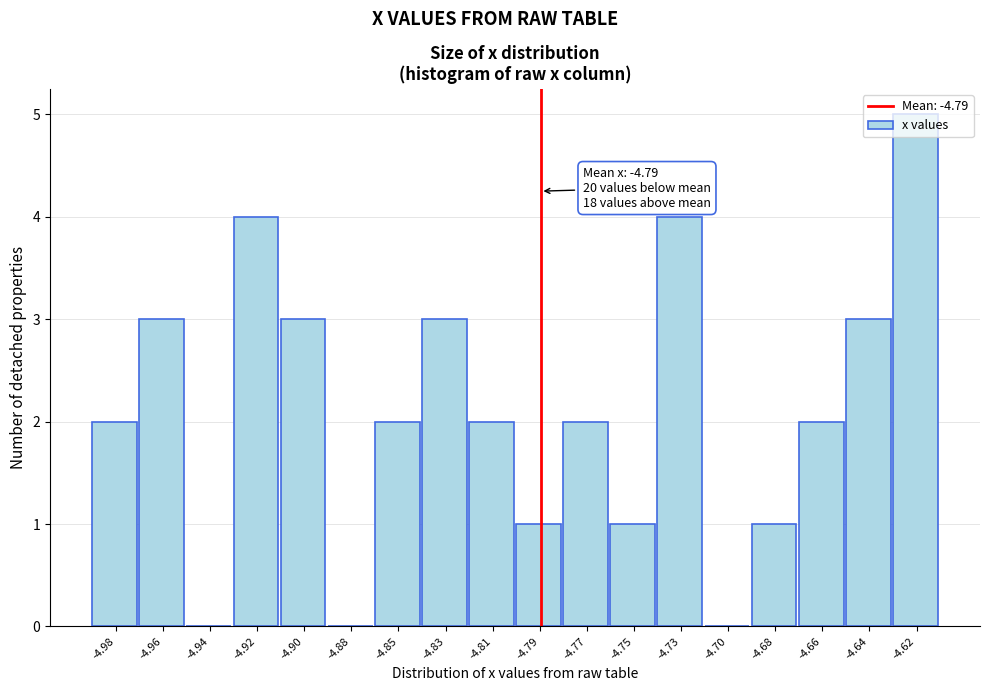

The value at -4.73 is 4. True or false?

True